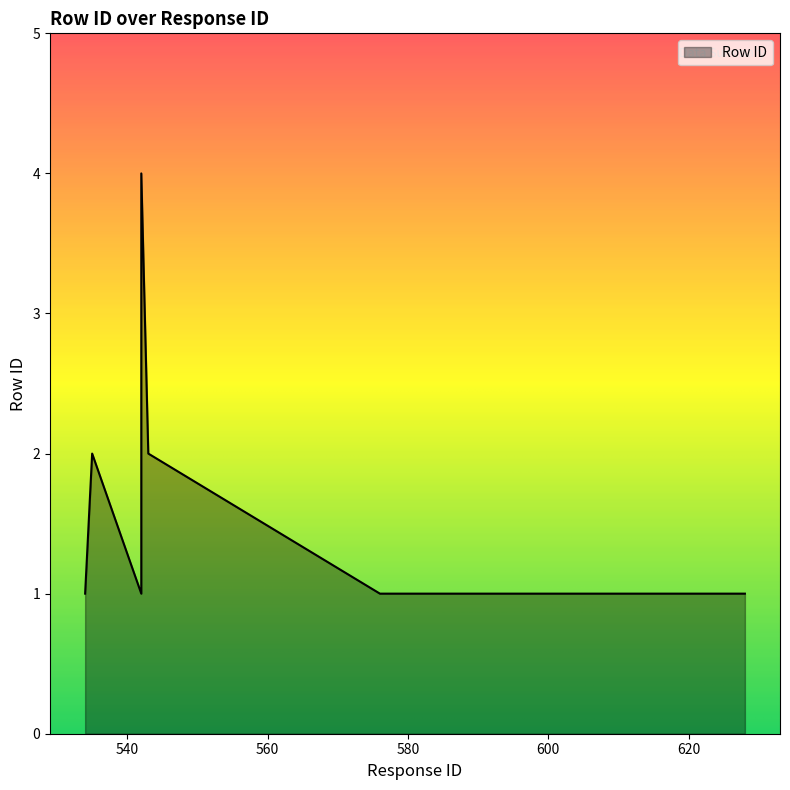

What value does the data have at 628?

1